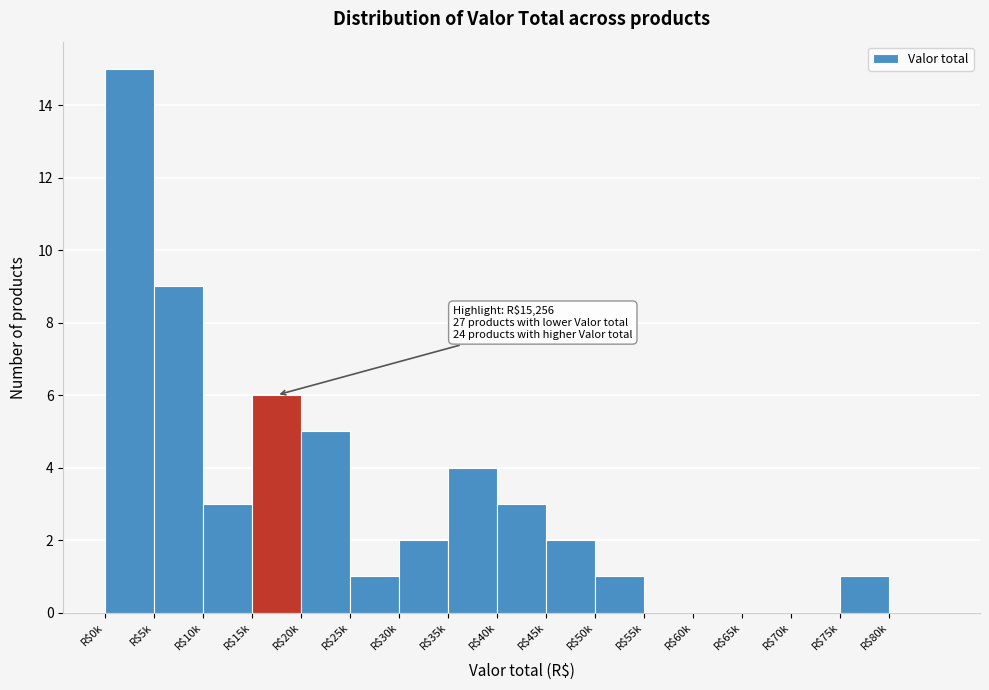

What is the sum of all values?

52